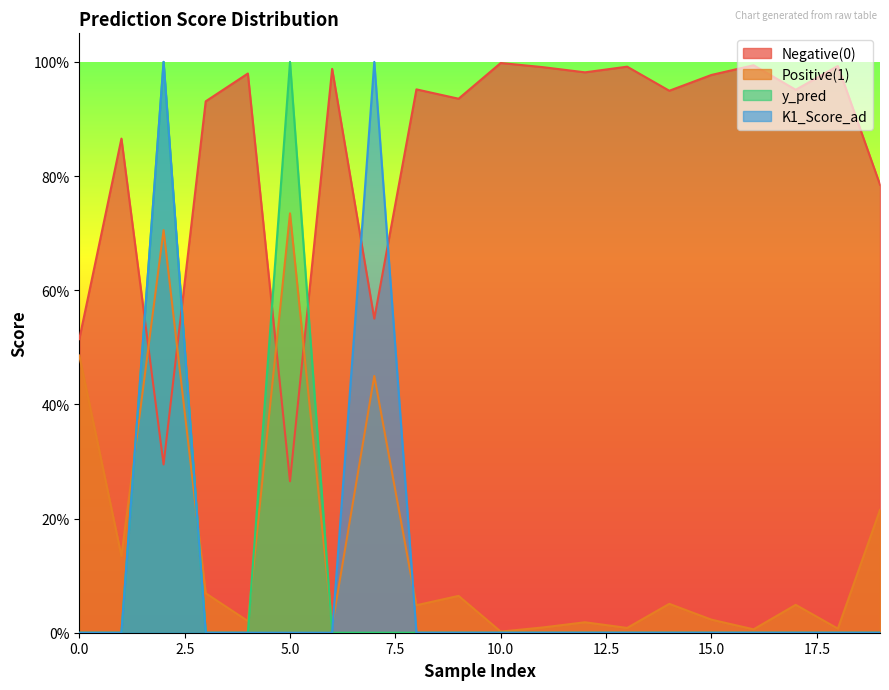

Which series changed the most between 0 and 15?

Positive(1)